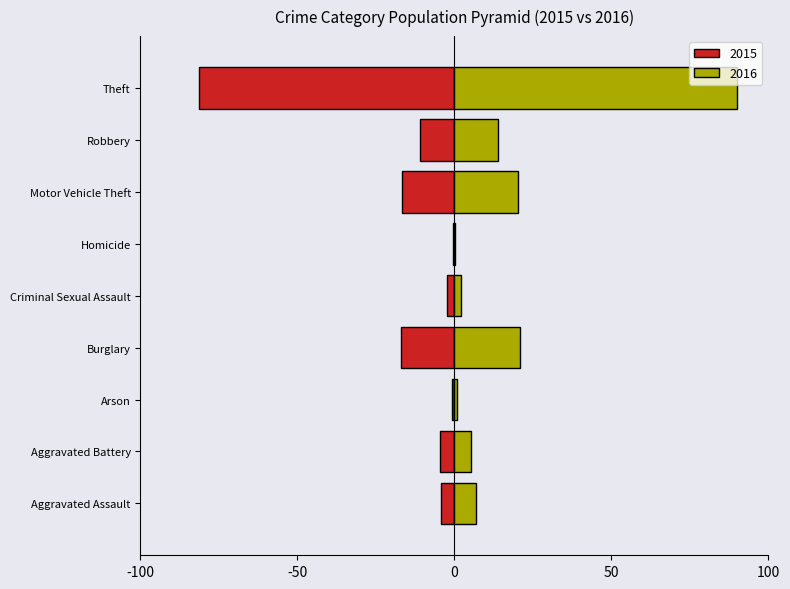

Which series has the largest total across all categories?

2016